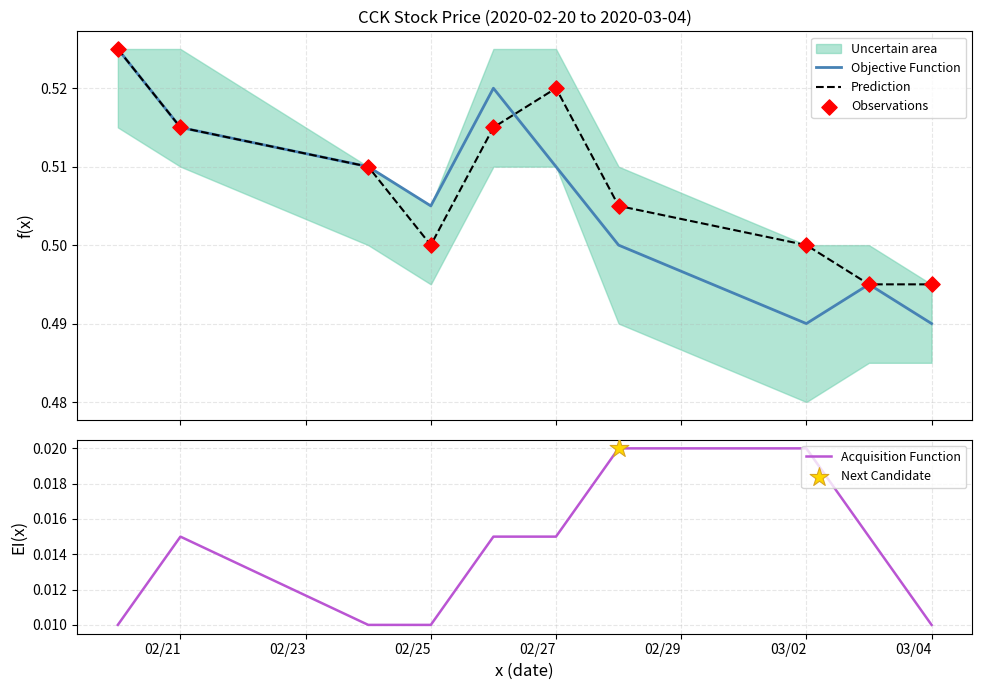

Which series reaches the maximum Y coordinate?

Objective Function